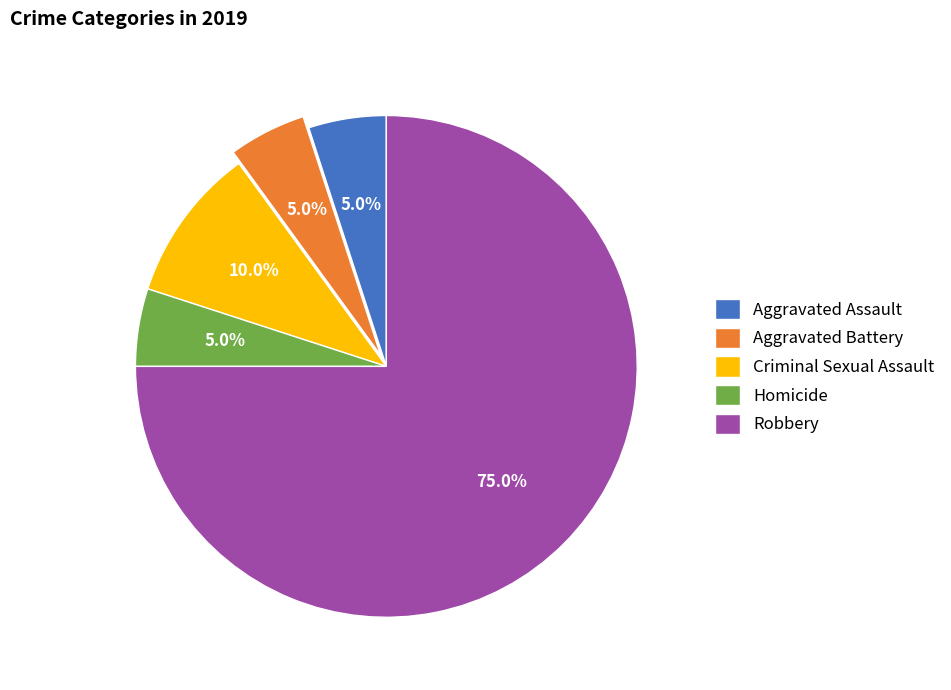

Which category has the biggest portion of the pie?

Robbery